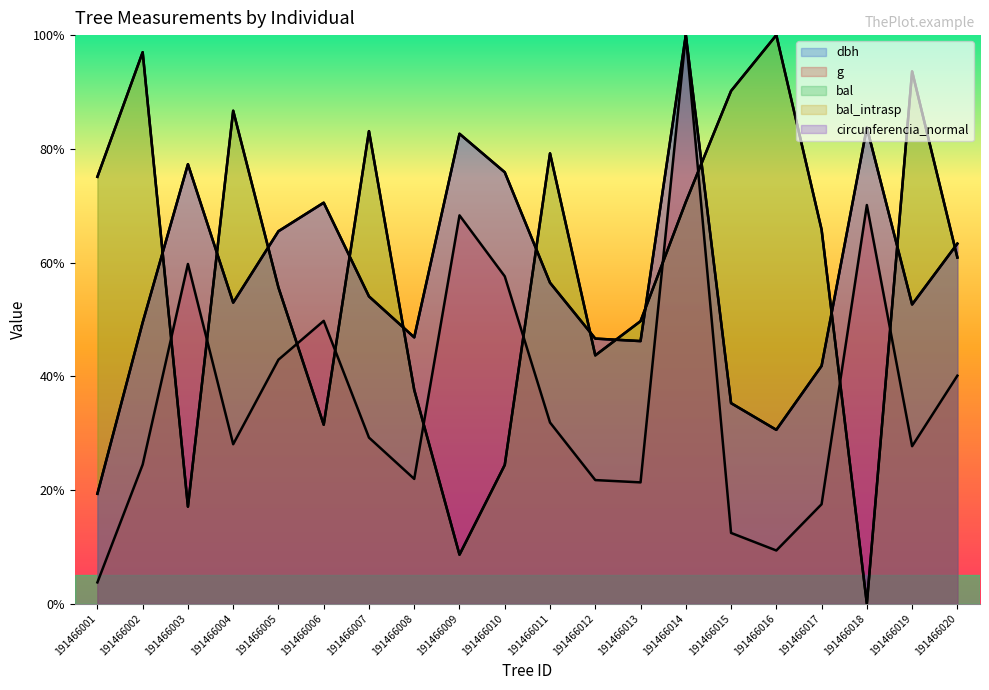

Reading left to right, list all the values displayed in this chart.

dbh: 19.3	49.5	77.3	52.9	65.5	70.5	54.0	46.8	82.6	75.9	56.4	46.6	46.2	100.0	35.3	30.6	41.8	83.7	52.6	63.3
g: 3.7	24.5	59.7	28.0	42.9	49.7	29.2	21.9	68.3	57.6	31.9	21.7	21.3	100.0	12.4	9.3	17.5	70.1	27.7	40.1
bal: 75.1	97.0	17.1	86.7	55.6	31.5	83.1	37.6	8.6	24.4	79.2	43.7	49.7	70.6	90.2	100.0	65.8	0.0	93.6	60.9
bal_intrasp: 75.1	97.0	17.1	86.7	55.6	31.5	83.1	37.6	8.6	24.4	79.2	43.7	49.7	70.6	90.2	100.0	65.8	0.0	93.6	60.9
circunferencia_normal: 19.3	49.5	77.3	52.9	65.5	70.5	54.0	46.8	82.6	75.9	56.4	46.6	46.2	100.0	35.3	30.6	41.8	83.7	52.6	63.3